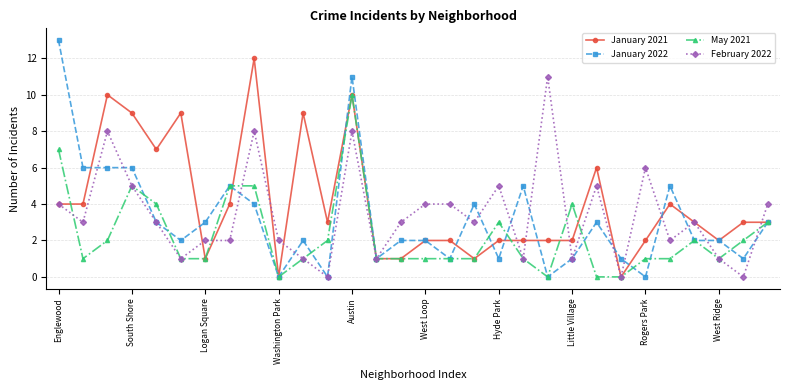

Rank the series by their maximum value, from highest to lowest.

January 2022, January 2021, February 2022, May 2021